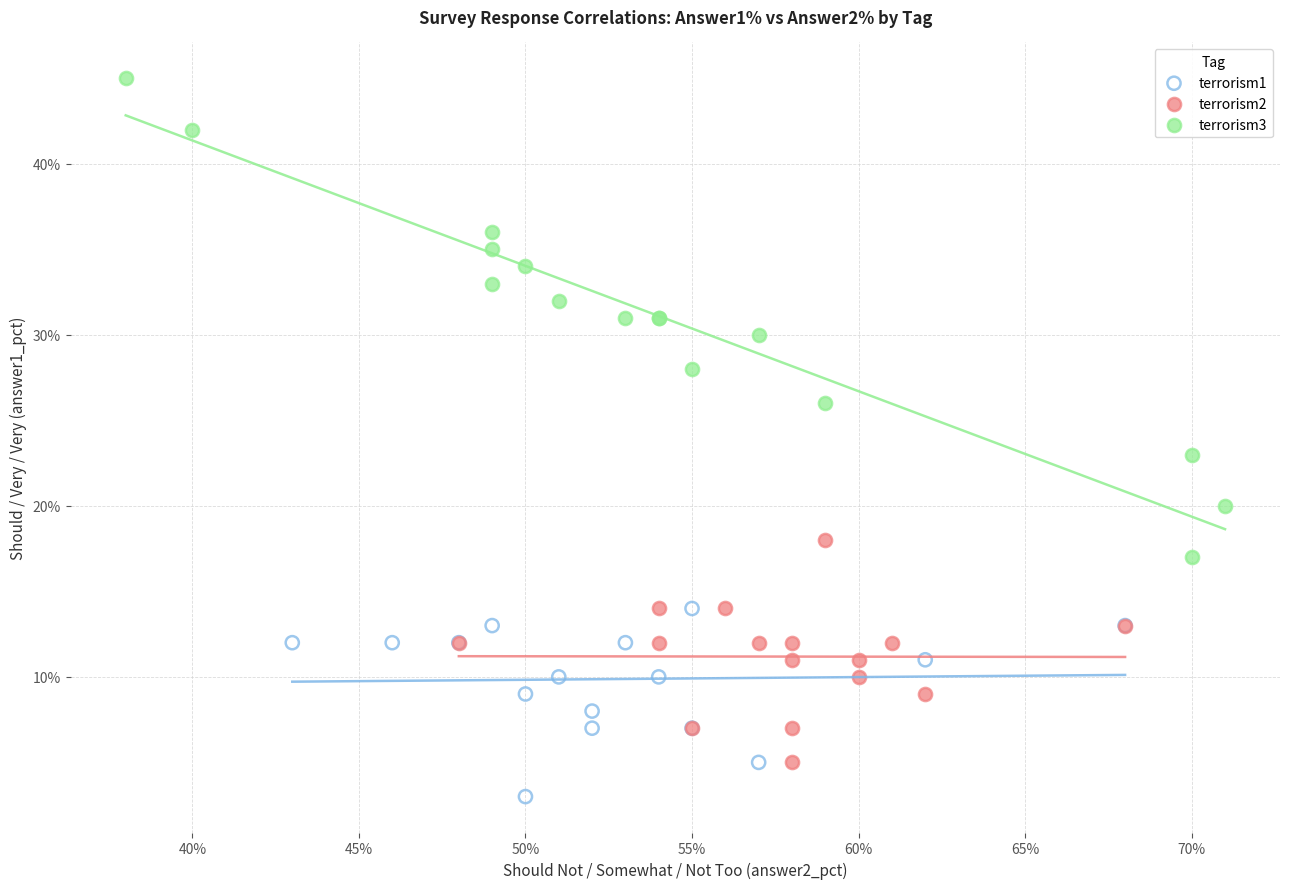

Which series contains the highest Y value?

terrorism3